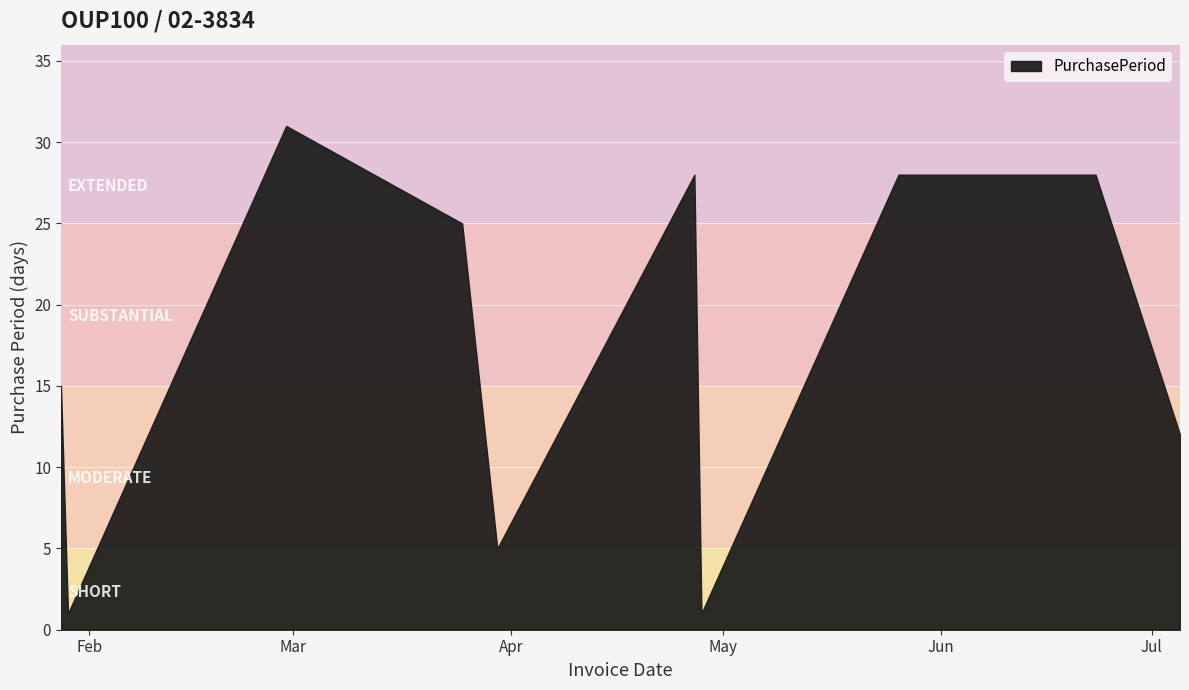

Reading left to right, what are all the values shown in this chart?

2016-01-28=15	2016-01-29=1	2016-02-29=31	2016-03-25=25	2016-03-30=5	2016-04-27=28	2016-04-28=1	2016-05-26=28	2016-06-23=28	2016-07-05=12